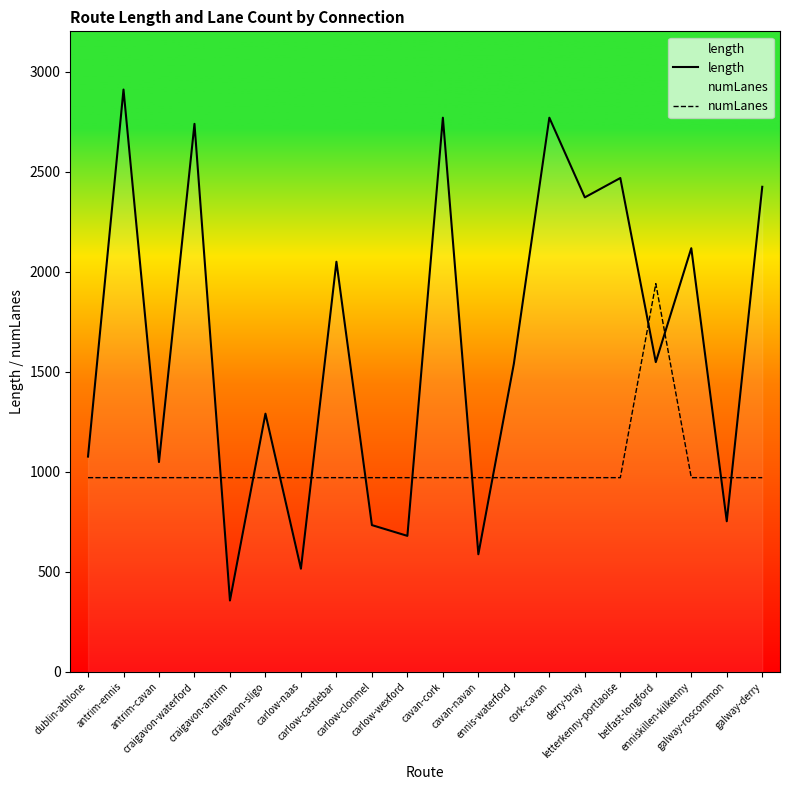

List the labels in order of length value, smallest first.

craigavon-antrim, carlow-naas, cavan-navan, carlow-wexford, carlow-clonmel, galway-roscommon, antrim-cavan, dublin-athlone, craigavon-sligo, ennis-waterford, belfast-longford, carlow-castlebar, enniskillen-kilkenny, derry-bray, galway-derry, letterkenny-portlaoise, craigavon-waterford, cavan-cork, cork-cavan, antrim-ennis